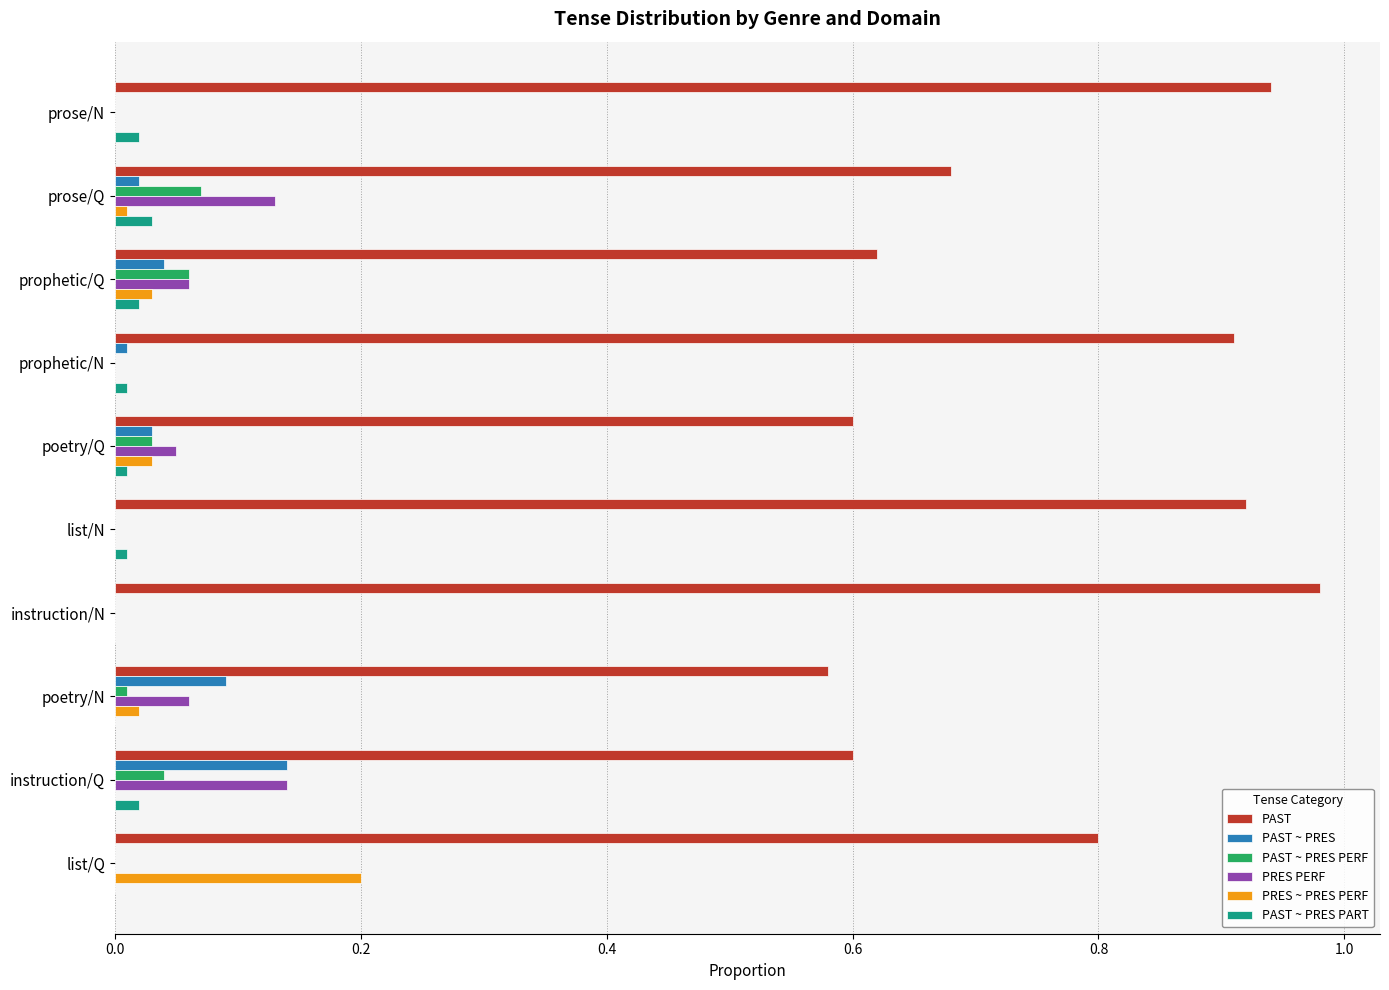

Is the value of PRES PERF at prose/Q greater than the value of PAST at prophetic/Q?

No